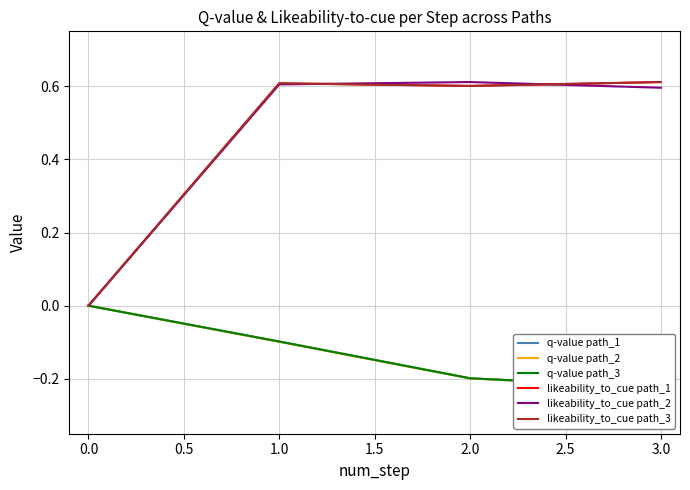

The likeability_to_cue path_1 series shows 0.6 at 1.0. True or false?

True